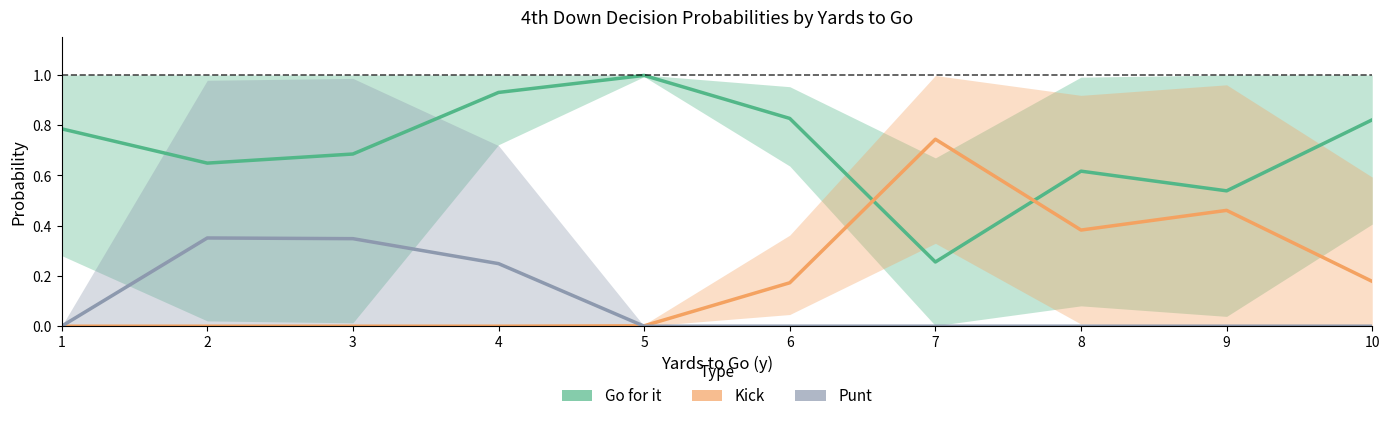

Rank the categories by Go for it value from highest to lowest.

5, 4, 6, 10, 1, 3, 2, 8, 9, 7